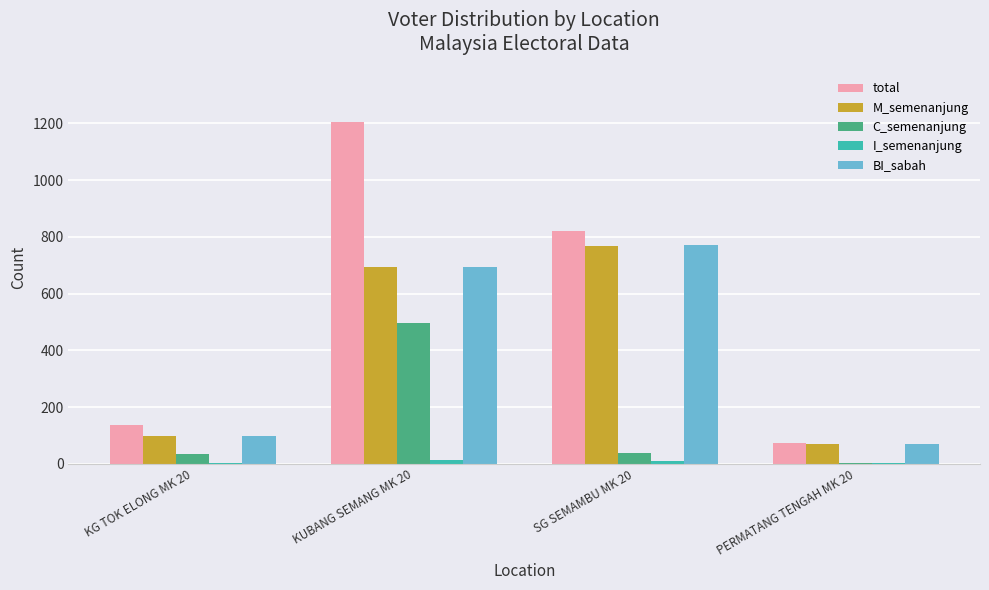

Which label corresponds to the largest value in the chart?

KUBANG SEMANG MK 20